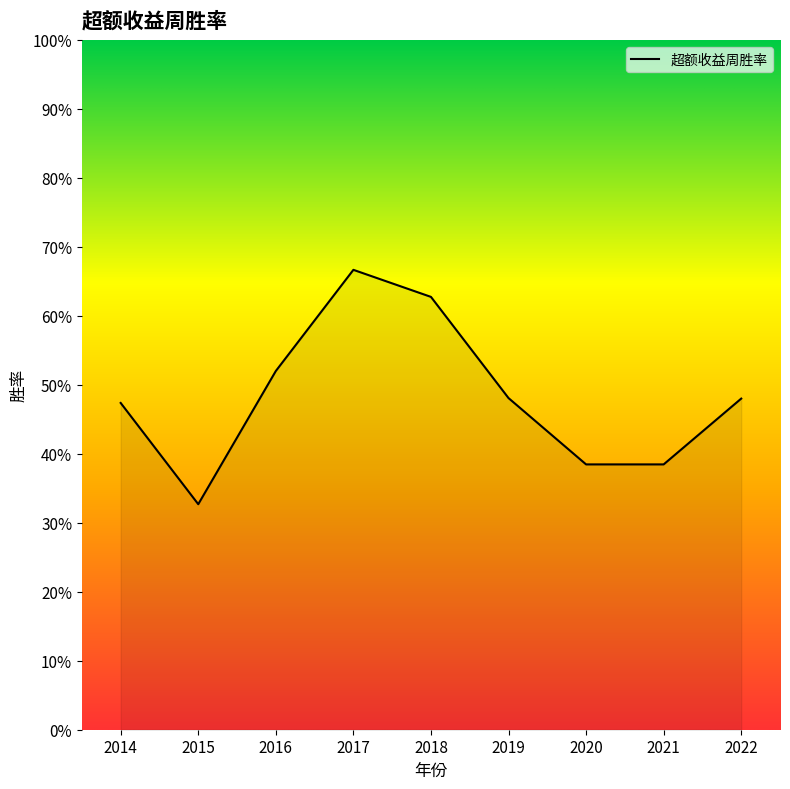

True or false: the data shows 0.6 at 2018.

True